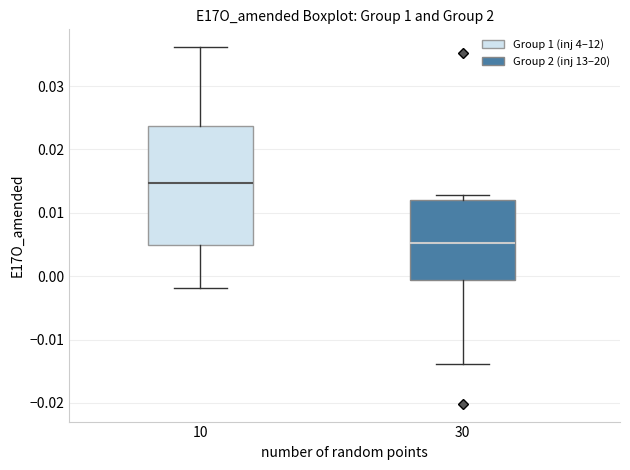

Which box is the tallest, from its lower edge to its upper edge?

10